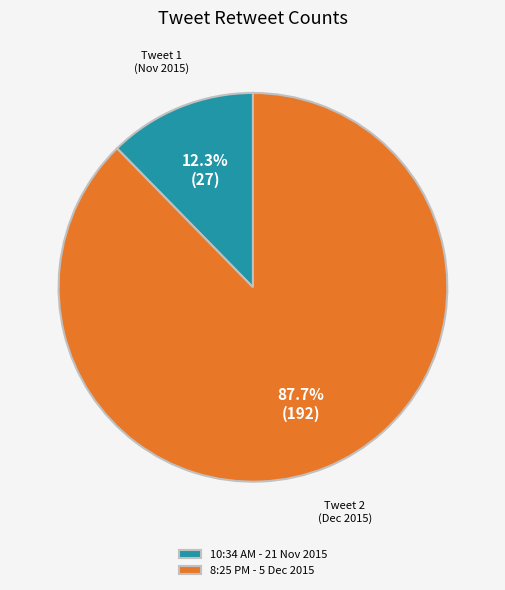

To the nearest percent, what is the combined percentage of 8:25 PM - 5 Dec 2015 and 10:34 AM - 21 Nov 2015?

100%